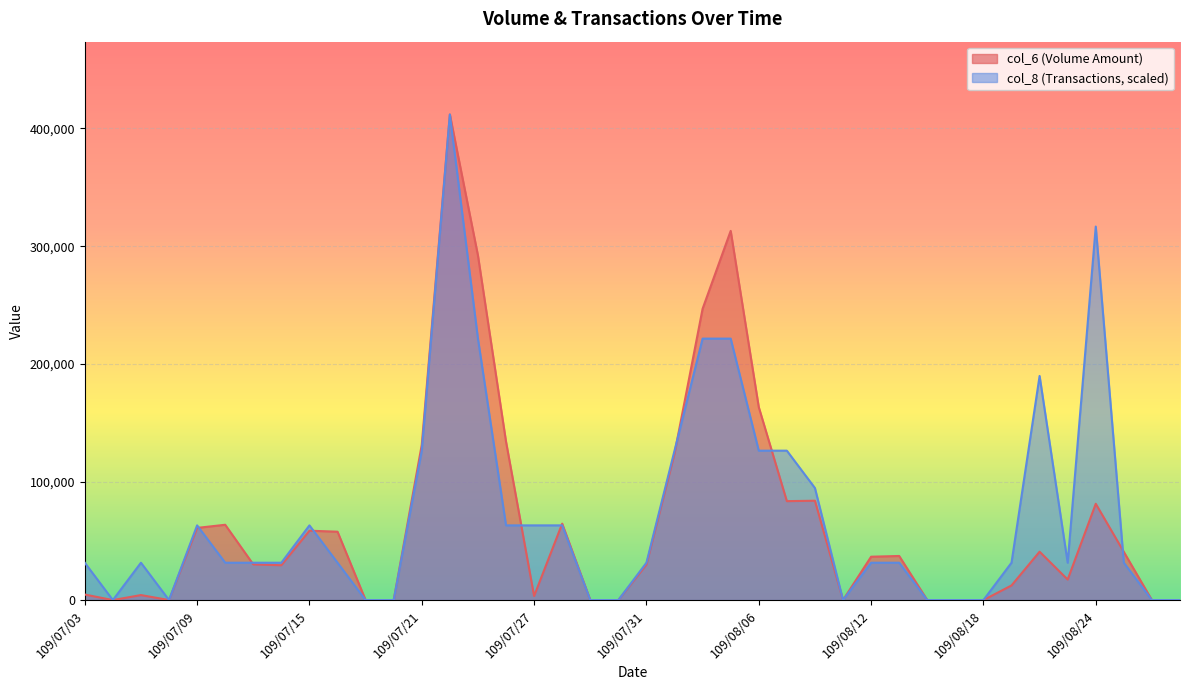

At which category does the chart reach its minimum across all series?

109/07/06